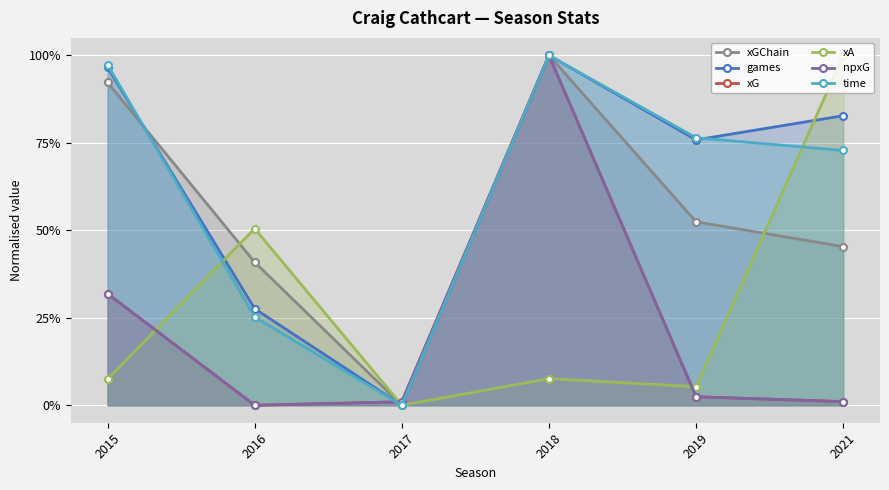

At which category is the sum across all series the highest?

2018